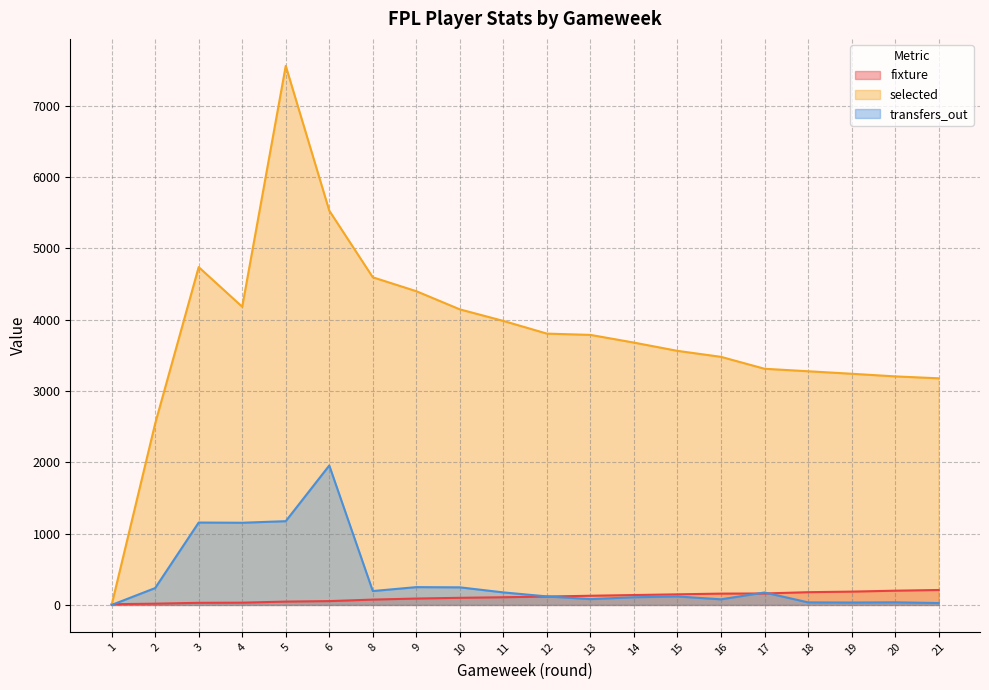

List the labels in order of fixture value, largest first.

21, 20, 19, 18, 17, 16, 15, 14, 13, 12, 11, 10, 9, 8, 6, 5, 4, 3, 2, 1